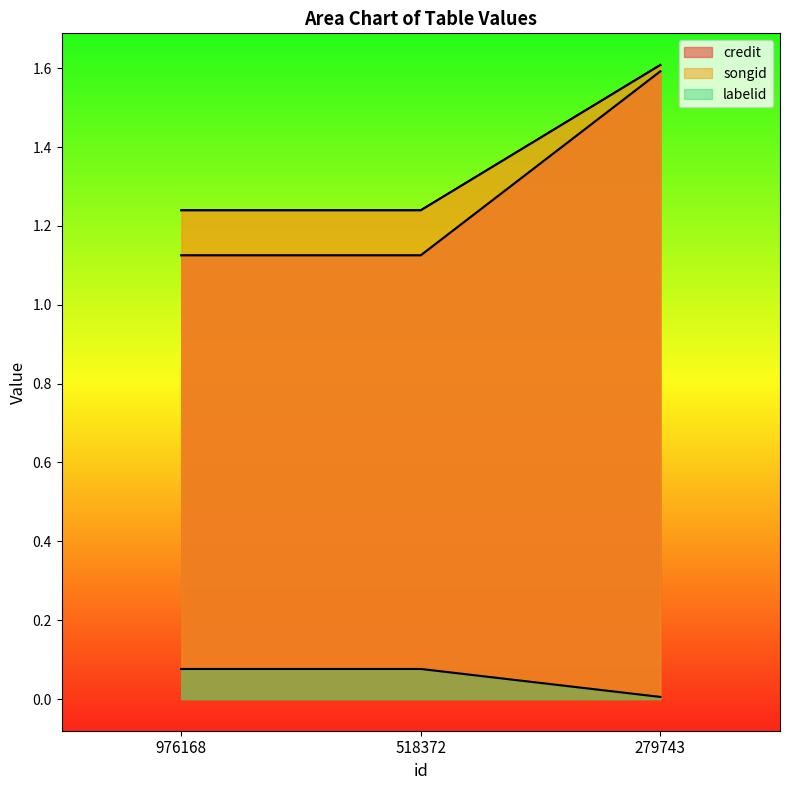

The value of labelid at 279743 is 1.6. True or false?

True